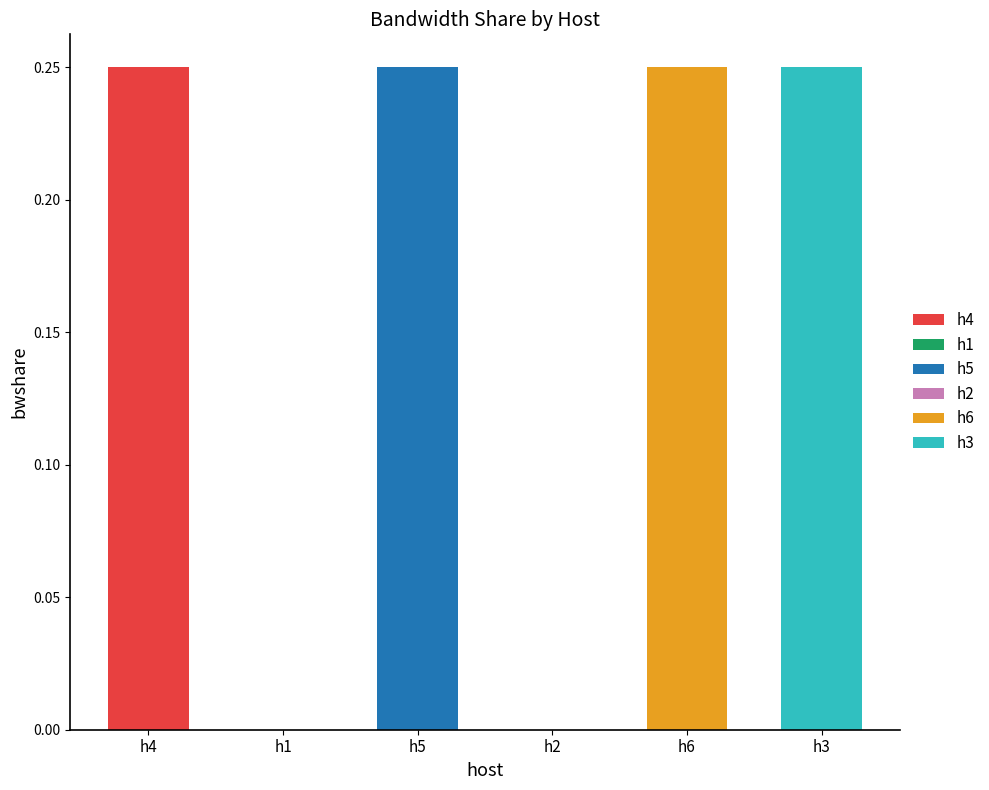

Are the bars grouped side by side (vs. stacked)?

No